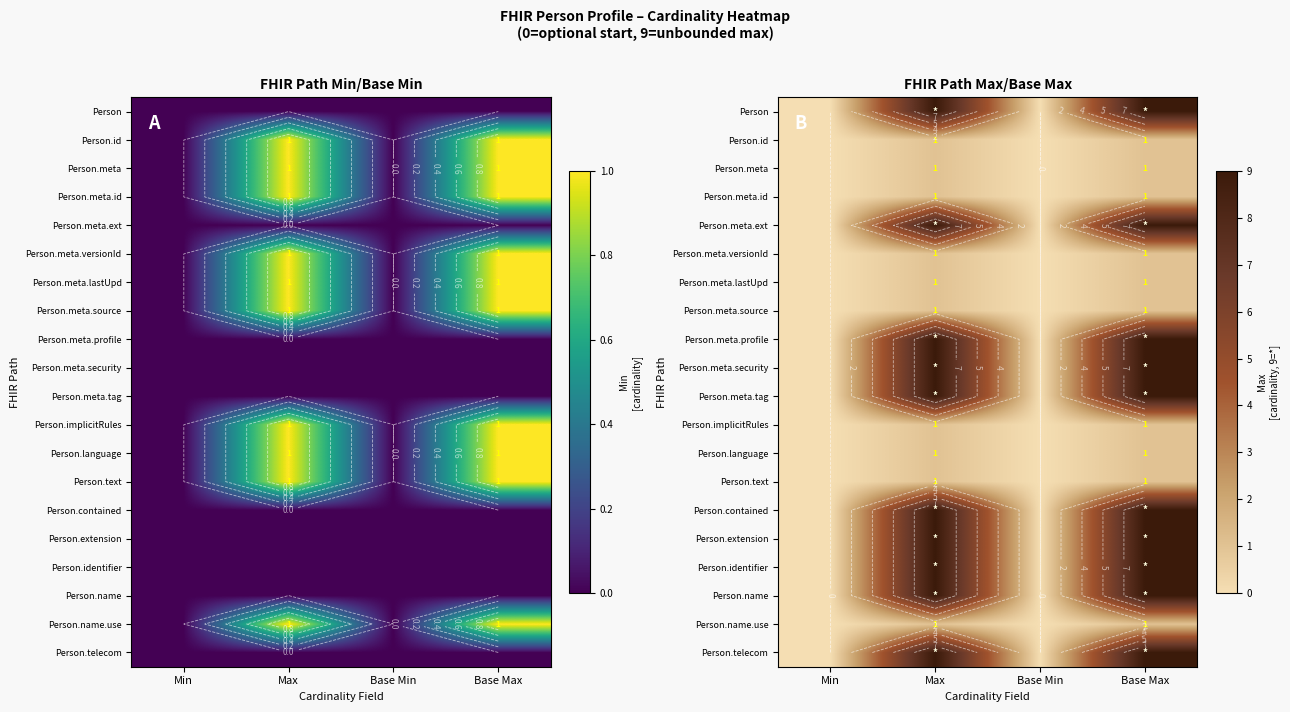

What is the difference between the second highest and minimum values in the Person.id series?

1